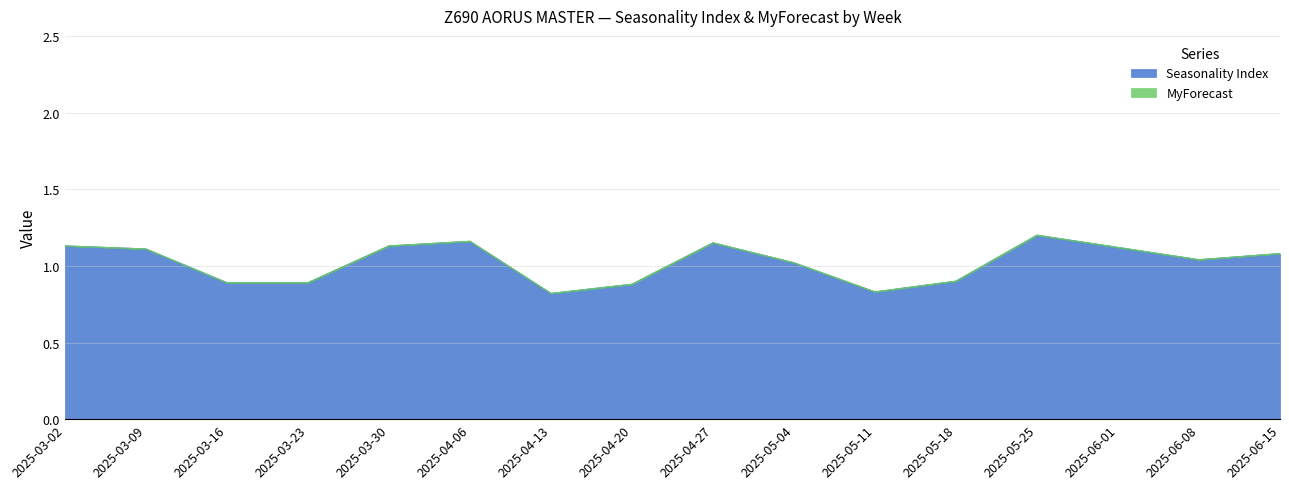

What position from the right is 2025-06-15?

1